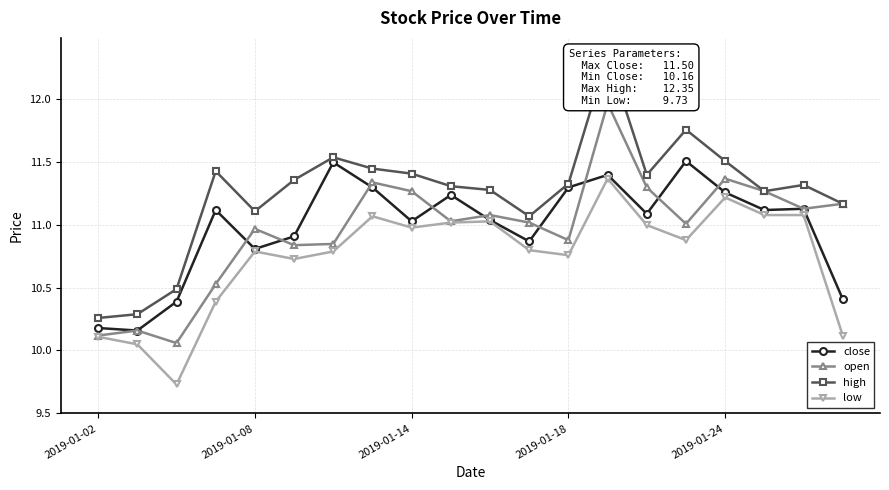

What is the difference between the highest and lowest values at 7?

0.4